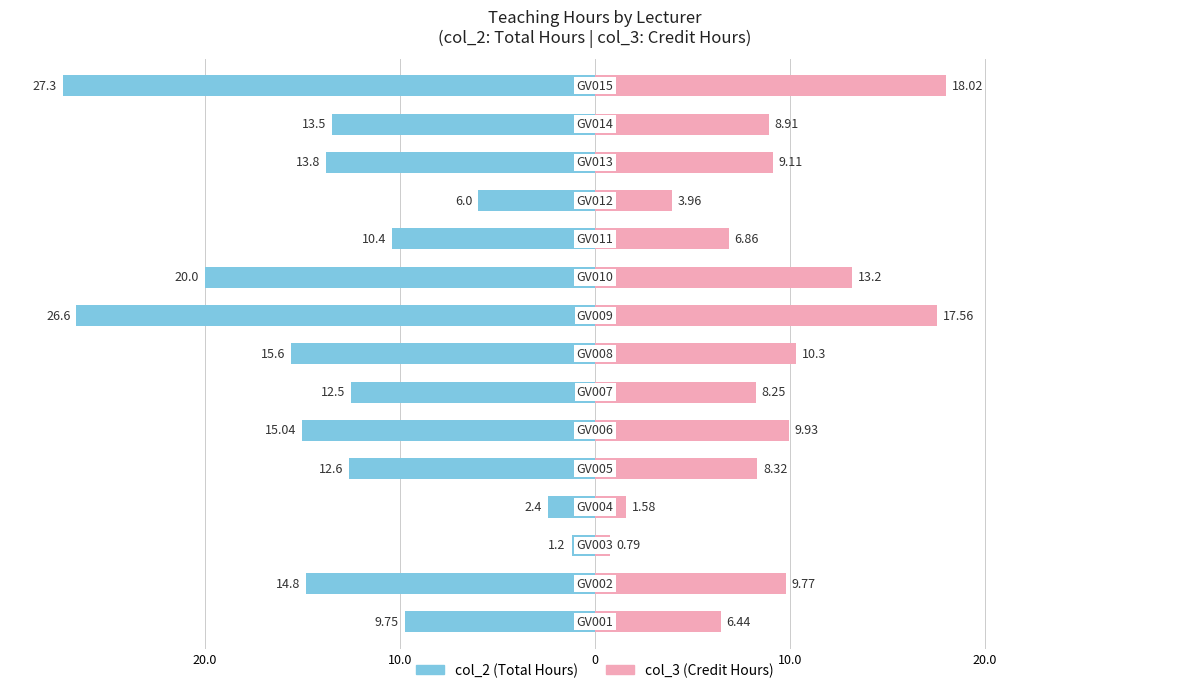

What is the spread (max minus min) of values at 14?

45.3